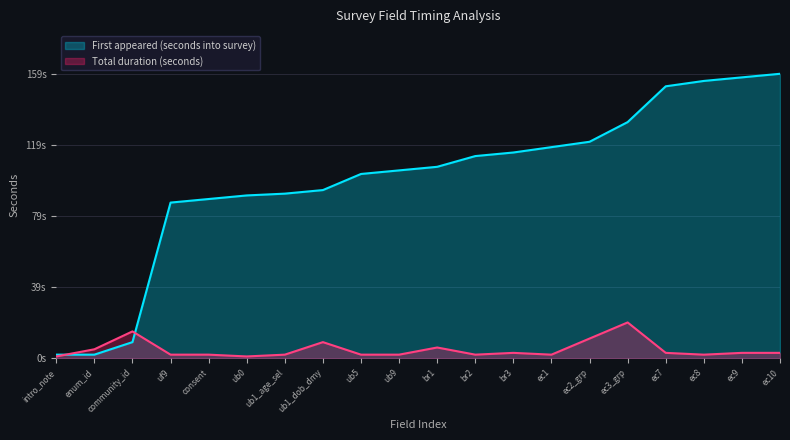

What is the difference between the highest and lowest values at br3?

112